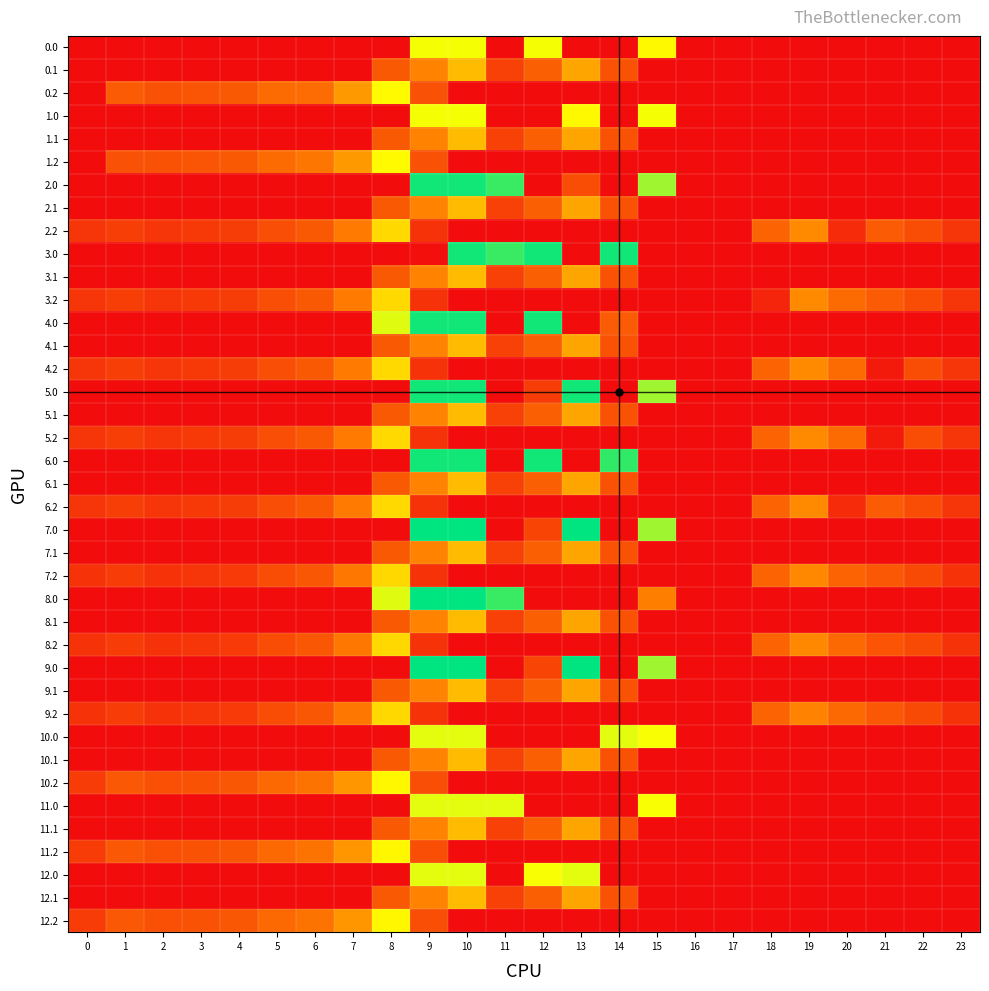

Rank the series at 12 from lowest to highest value.

0.2, 1.0, 1.2, 2.0, 2.2, 3.2, 4.2, 5.2, 6.2, 7.2, 8.0, 8.2, 9.2, 10.0, 10.2, 11.0, 11.2, 12.2, 5.0, 7.0, 9.0, 0.1, 1.1, 2.1, 3.1, 4.1, 5.1, 6.1, 7.1, 8.1, 9.1, 10.1, 11.1, 12.1, 12.0, 0.0, 3.0, 4.0, 6.0